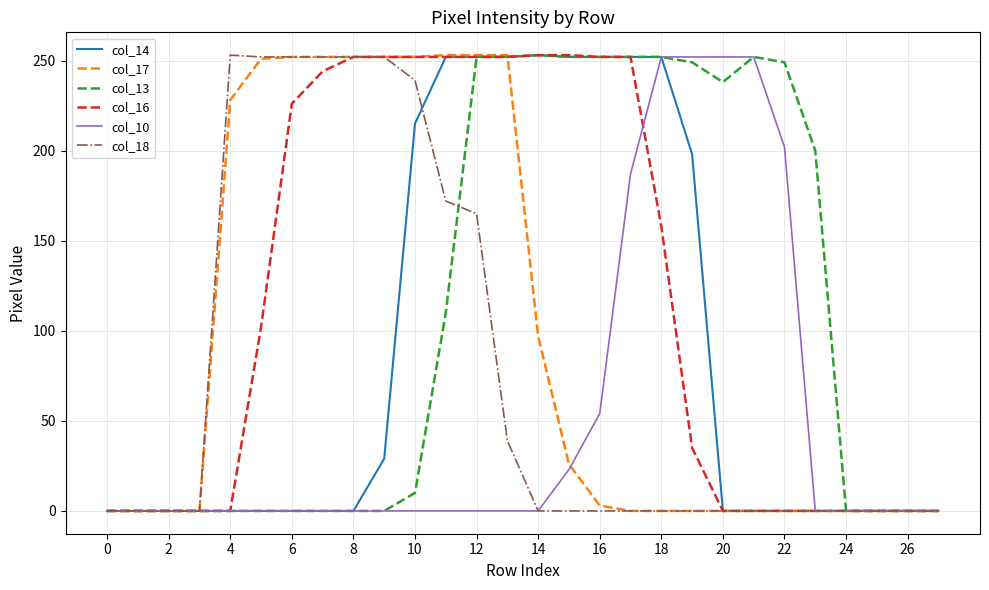

What is the greatest value displayed?

253